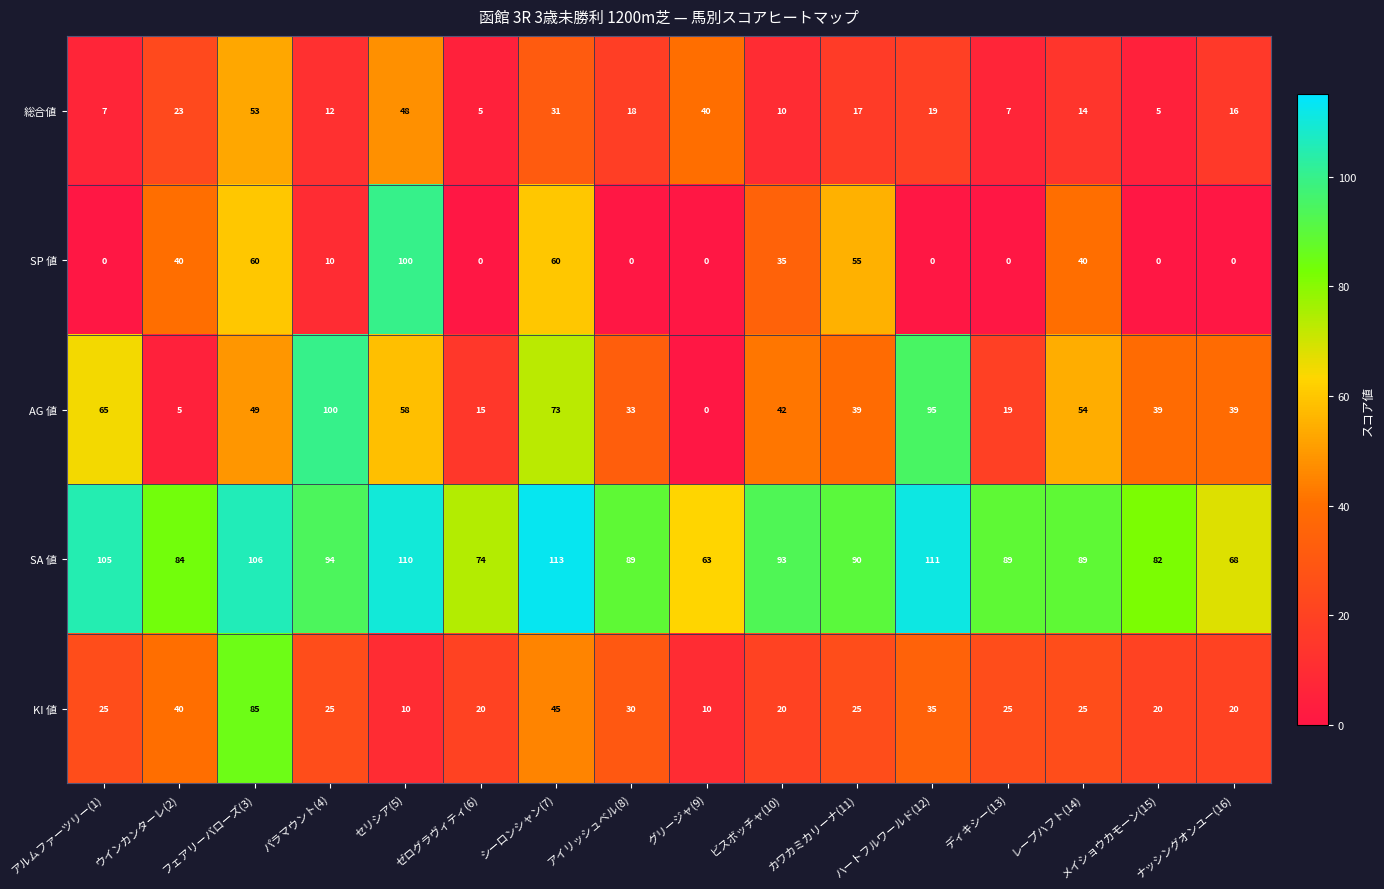

The value of SA 値 at メイショウカモーン(15) is 82. True or false?

True